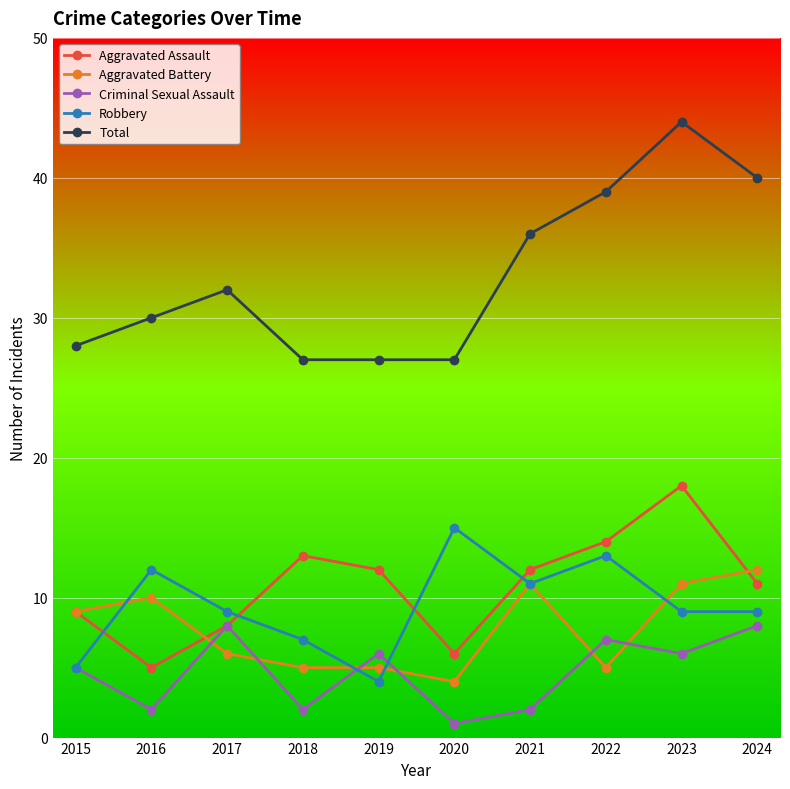

Reading left to right, transcribe all the data shown in this chart.

Aggravated Assault: 2015=9	2016=5	2017=8	2018=13	2019=12	2020=6	2021=12	2022=14	2023=18	2024=11
Aggravated Battery: 2015=9	2016=10	2017=6	2018=5	2019=5	2020=4	2021=11	2022=5	2023=11	2024=12
Criminal Sexual Assault: 2015=5	2016=2	2017=8	2018=2	2019=6	2020=1	2021=2	2022=7	2023=6	2024=8
Robbery: 2015=5	2016=12	2017=9	2018=7	2019=4	2020=15	2021=11	2022=13	2023=9	2024=9
Total: 2015=28	2016=30	2017=32	2018=27	2019=27	2020=27	2021=36	2022=39	2023=44	2024=40